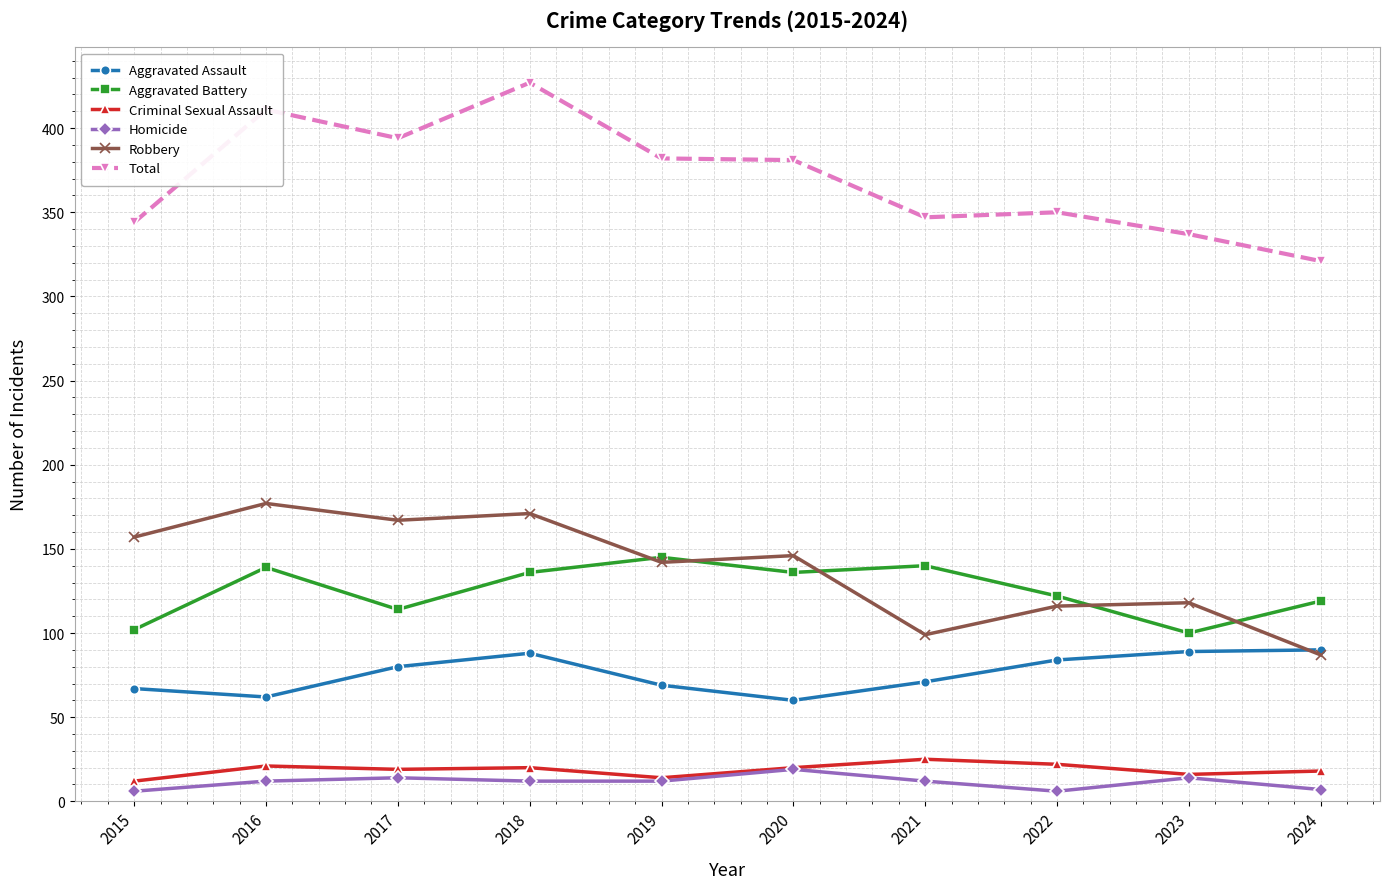

True or false: Aggravated Assault and Aggravated Battery intersect in this chart.

False